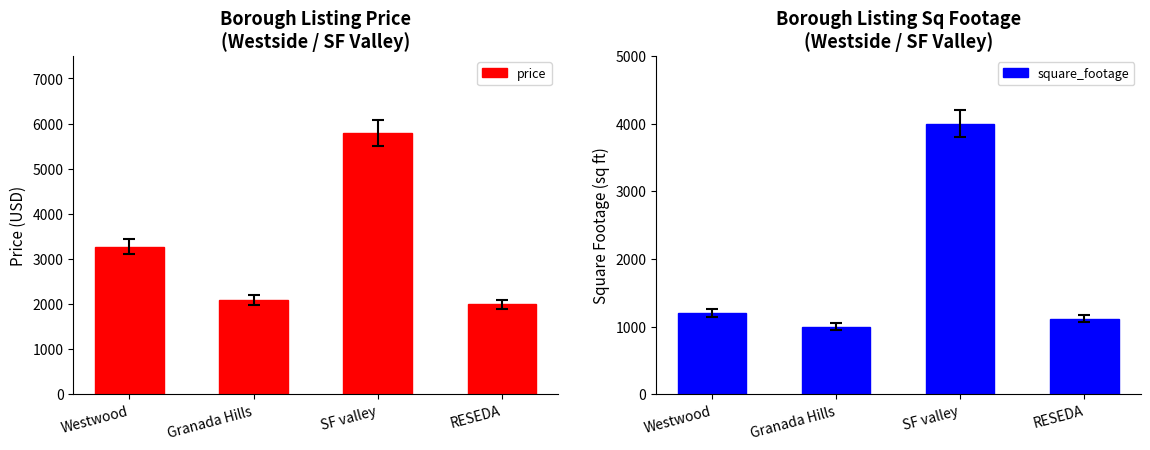

How many distinct data groups are displayed?

2